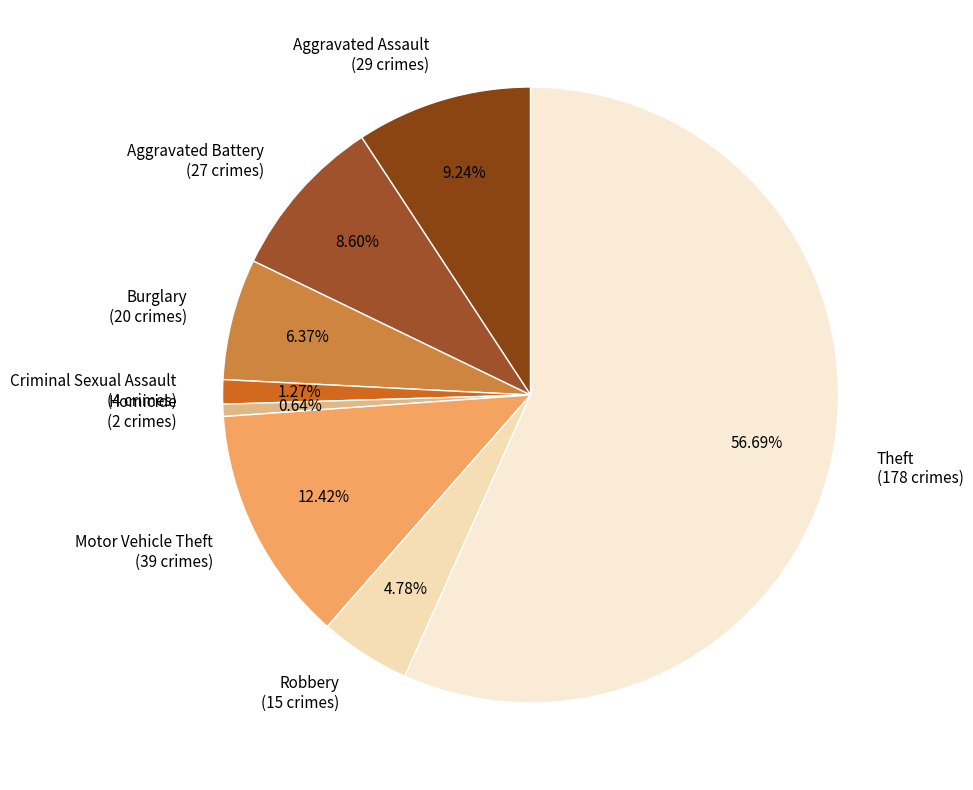

What is the majority slice?

Theft